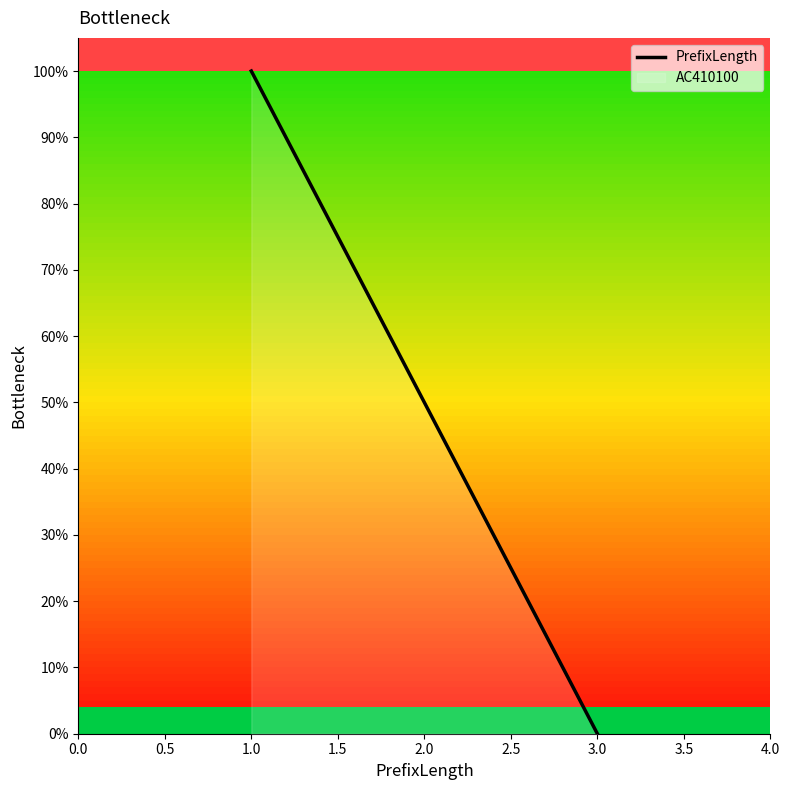

Rank the categories by value from lowest to highest.

3.0, 2.0, 1.0